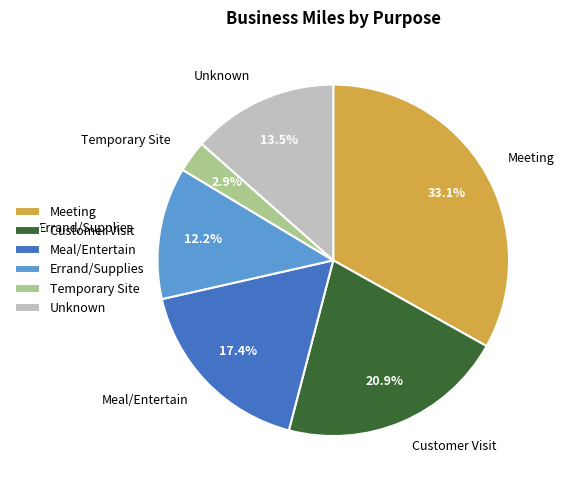

Does any single category account for the majority?

No